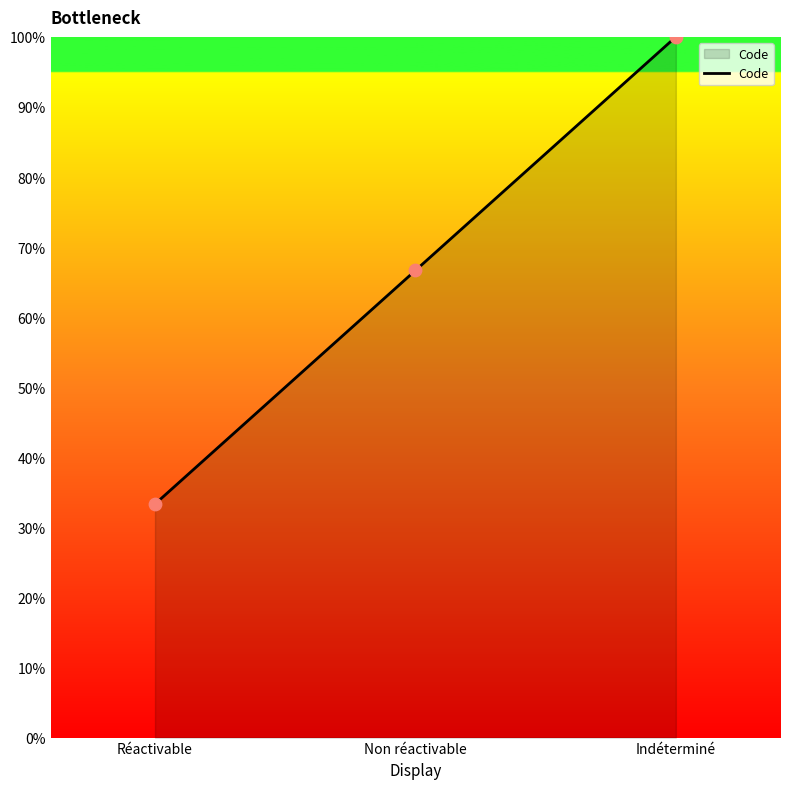

What is the change in value from Non réactivable to Indéterminé?

+33.3